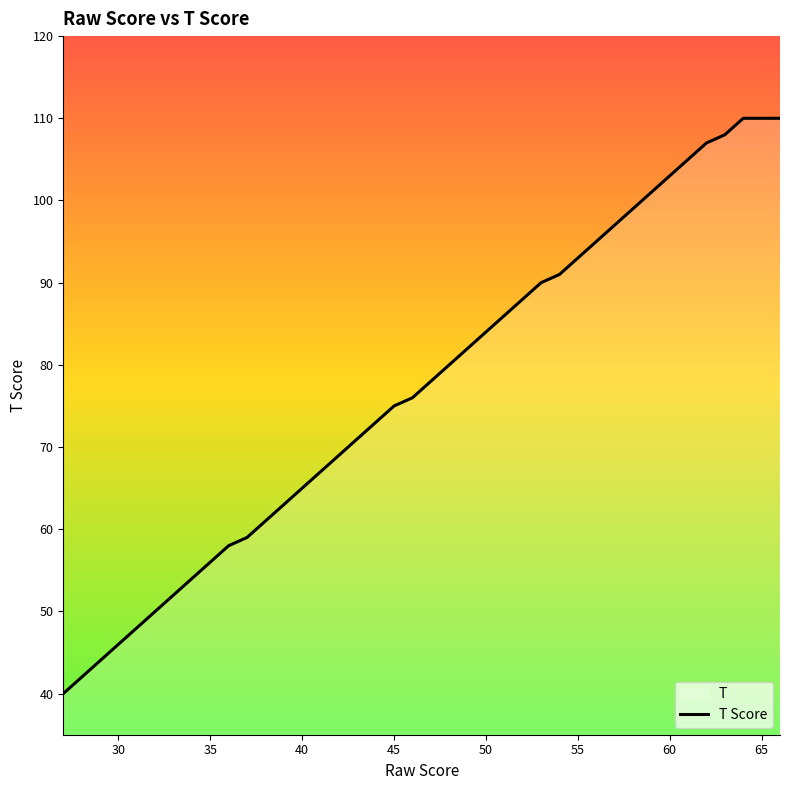

What is the difference between the maximum and minimum values?

70